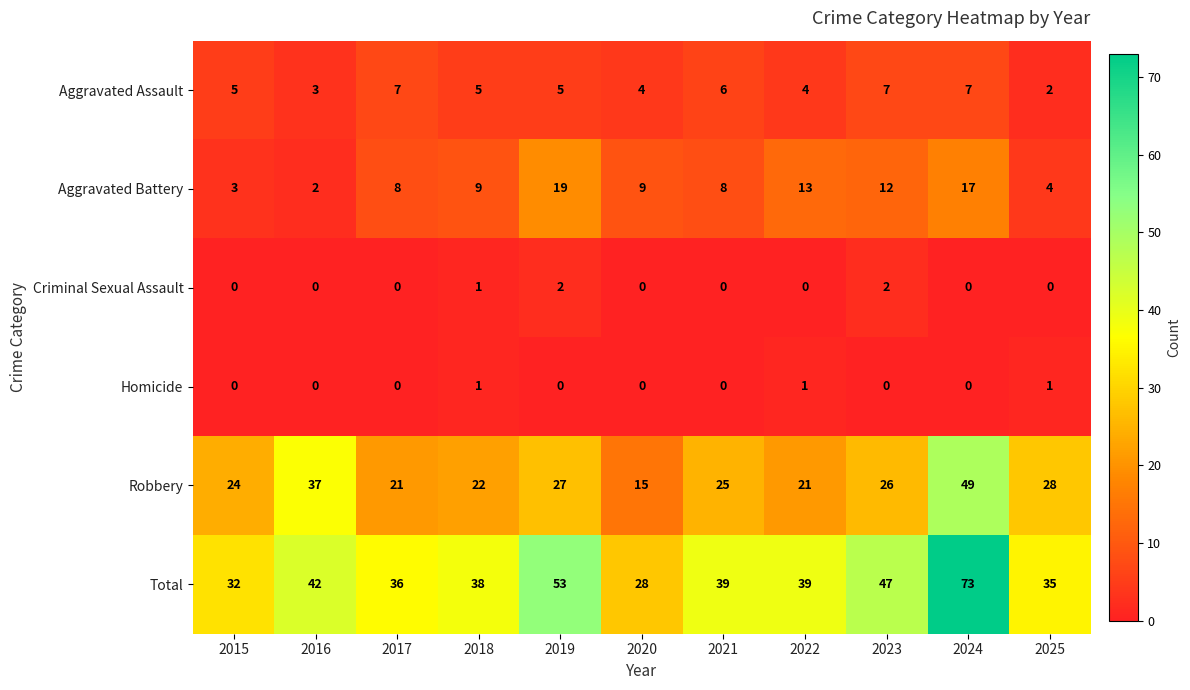

What value does the Aggravated Battery series have at 2024, to the nearest 5?

15